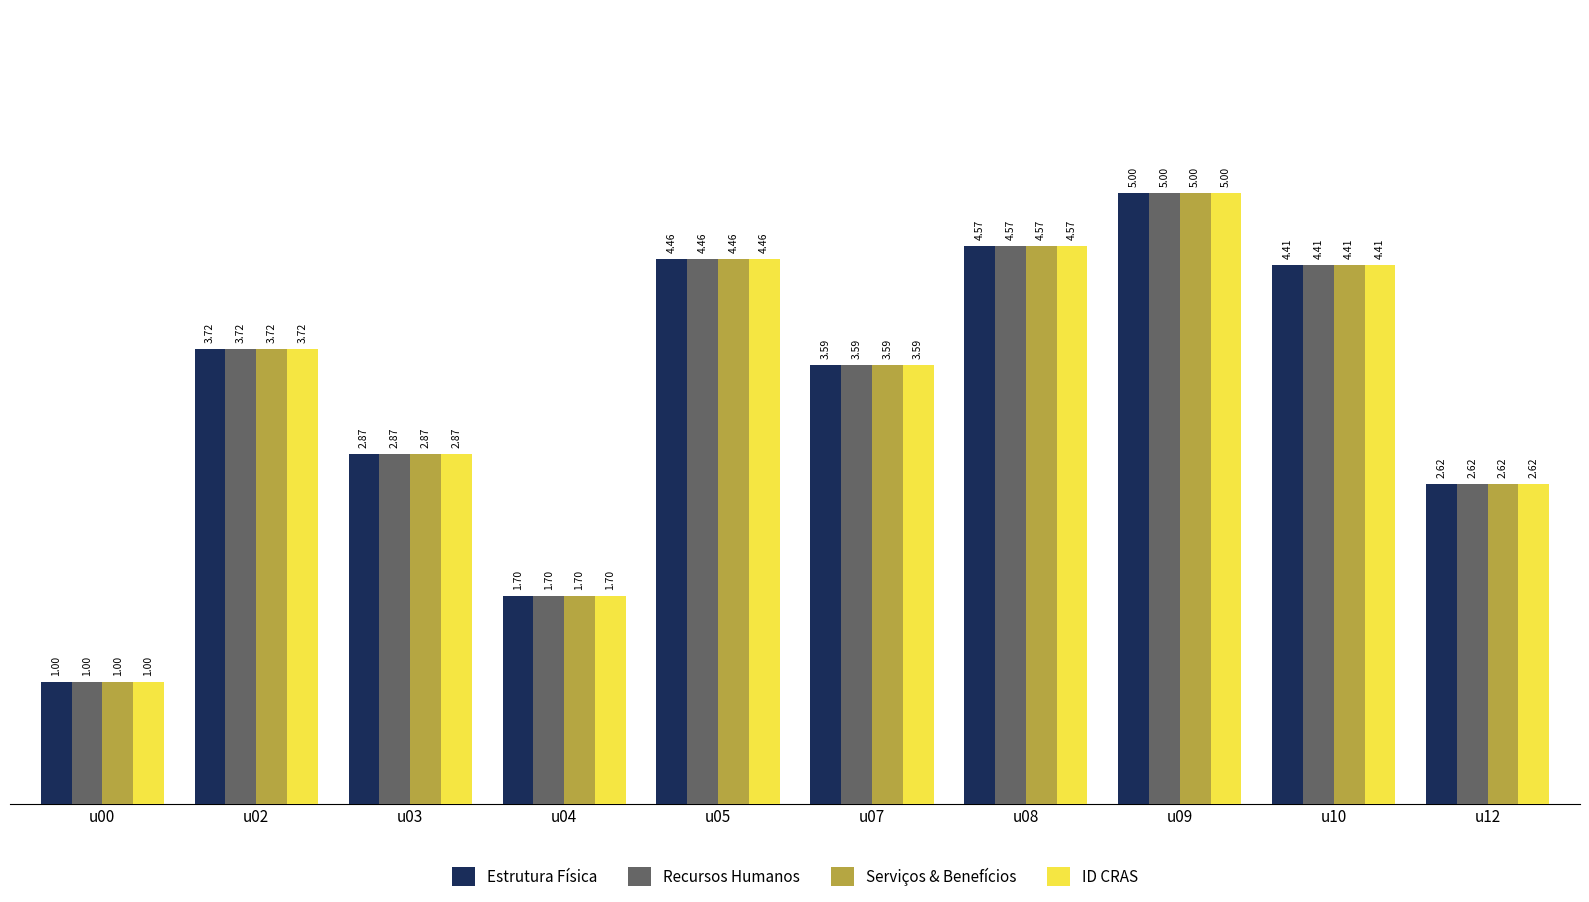

List the labels in order of ID CRAS value, largest first.

u09, u08, u05, u10, u02, u07, u03, u12, u04, u00